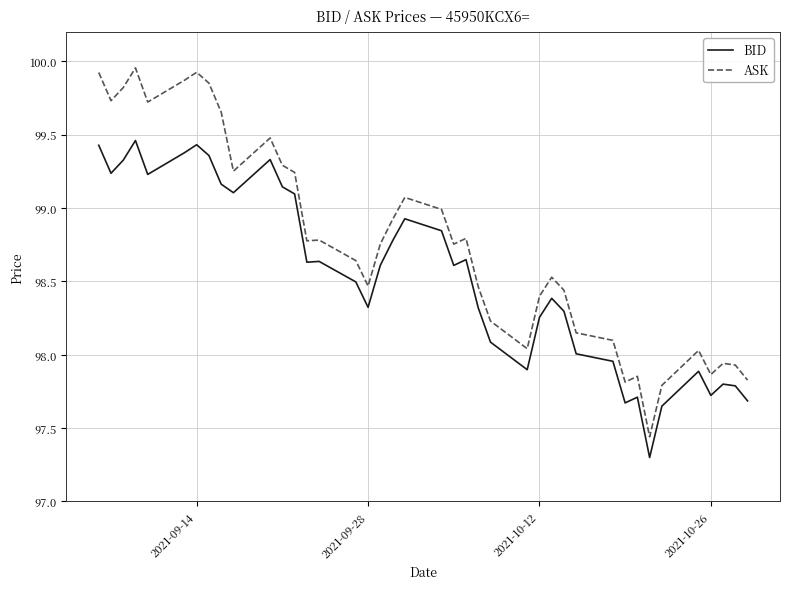

List the series in order of their overall mean, highest first.

ASK, BID